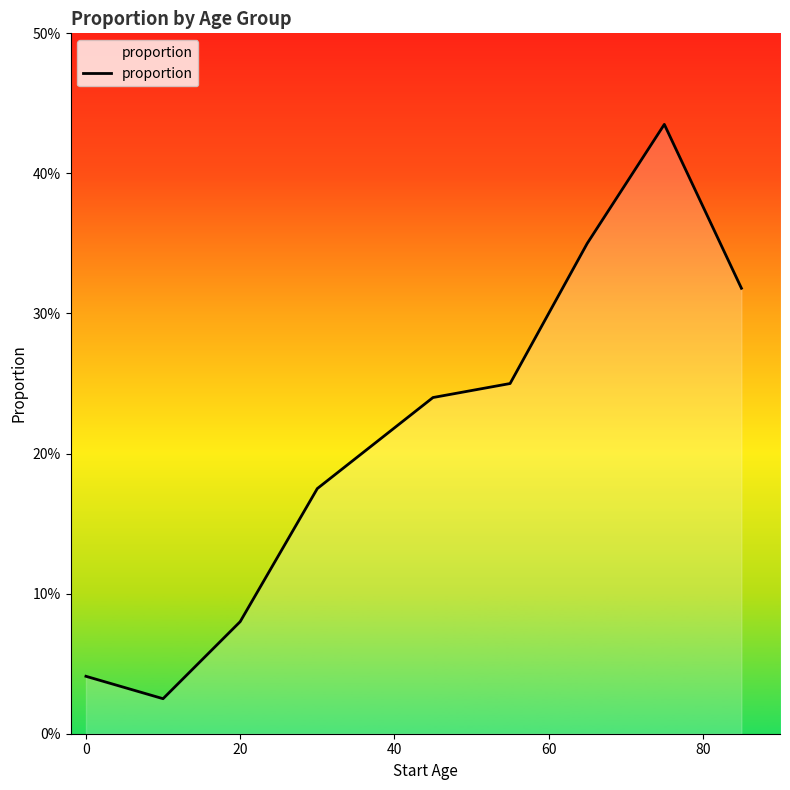

Does the chart display data point markers on the line(s)?

No